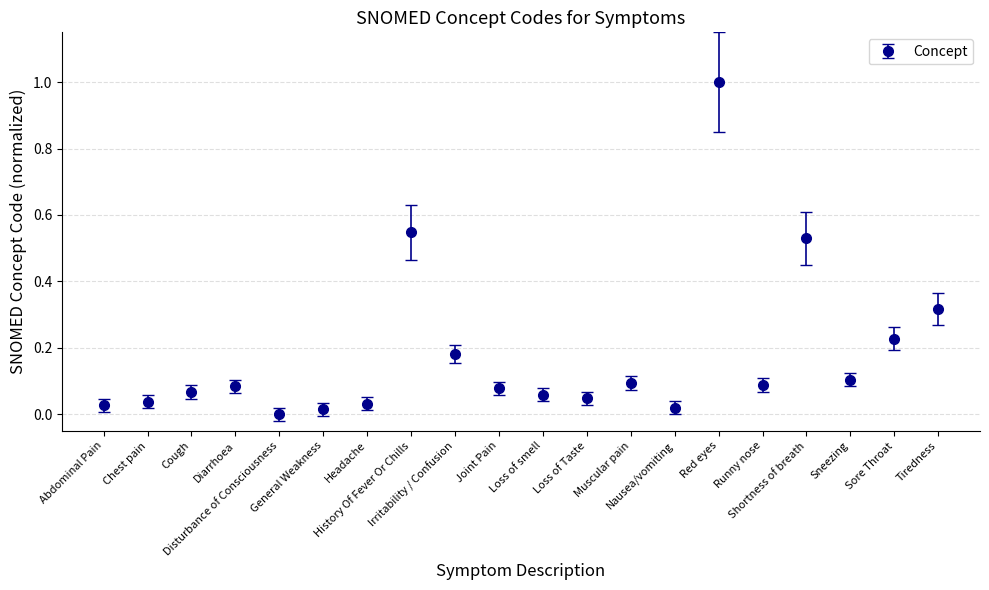

True or false: the data shows 0.1 at Headache.

False